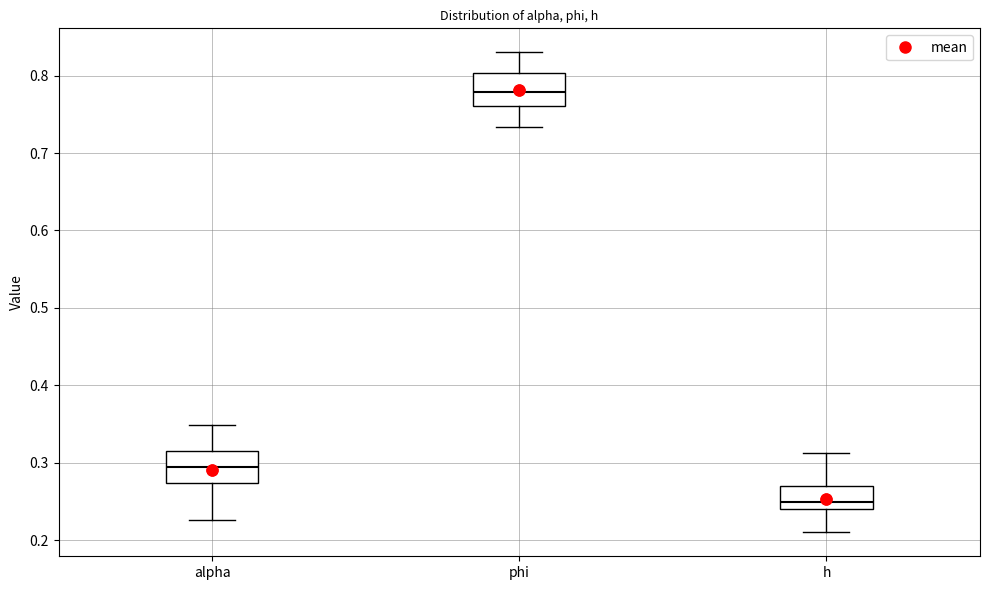

Reading left to right, read every box against the y-axis: the position of its median line, the range the box covers, and the ends of its whiskers. The values are not printed on the chart, so give them approximately, as read against the axis.

alpha: median 0.29, box 0.27 to 0.32, whiskers 0.23 to 0.35
phi: median 0.78, box 0.76 to 0.80, whiskers 0.73 to 0.83
h: median 0.25, box 0.24 to 0.27, whiskers 0.21 to 0.31